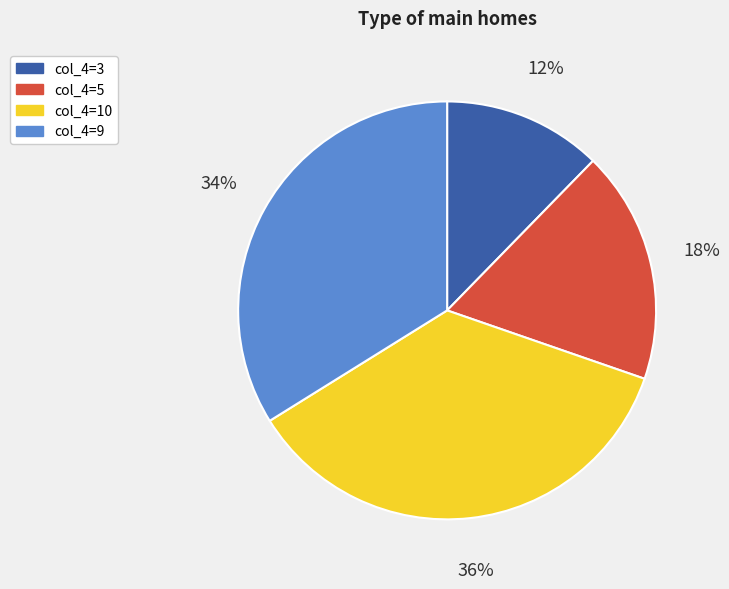

How many segments does this pie chart have?

4